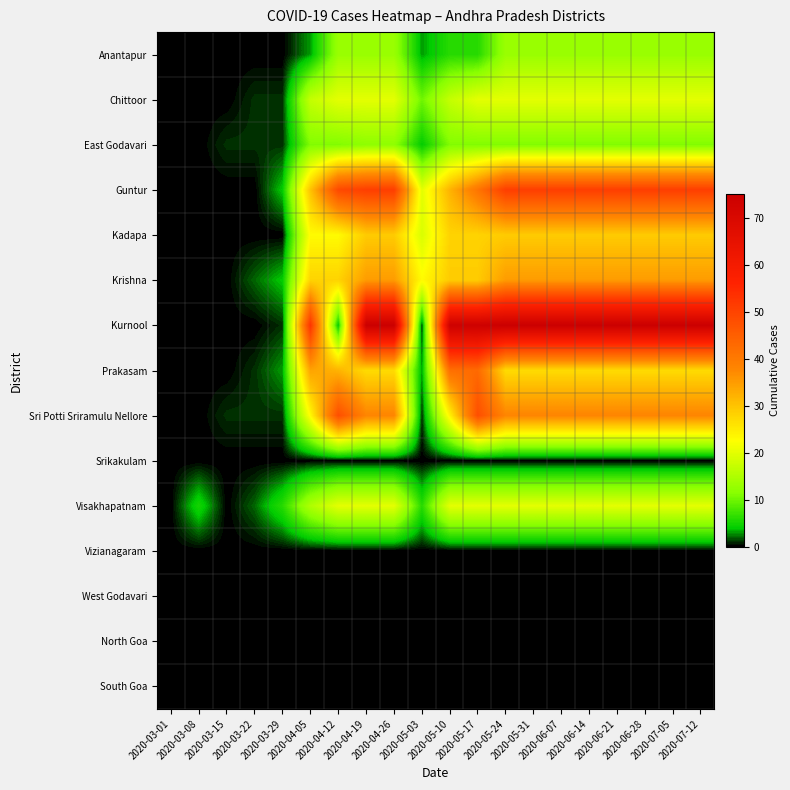

What is the spread (max minus min) of values at 2020-04-05?

53